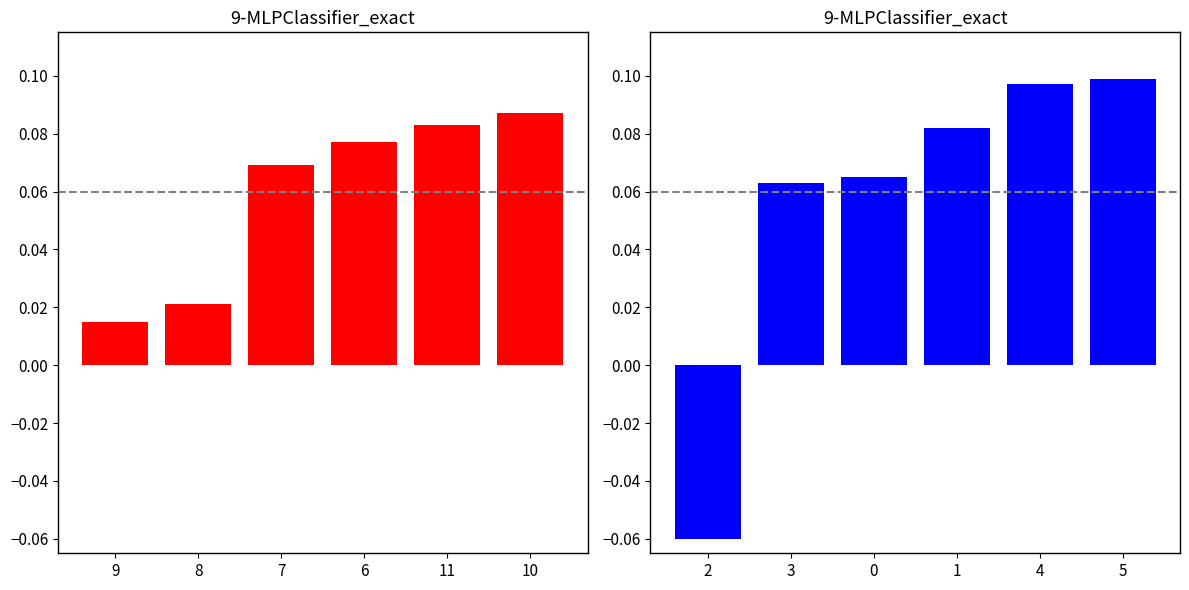

What is the label of the 4th bar from the left?

6